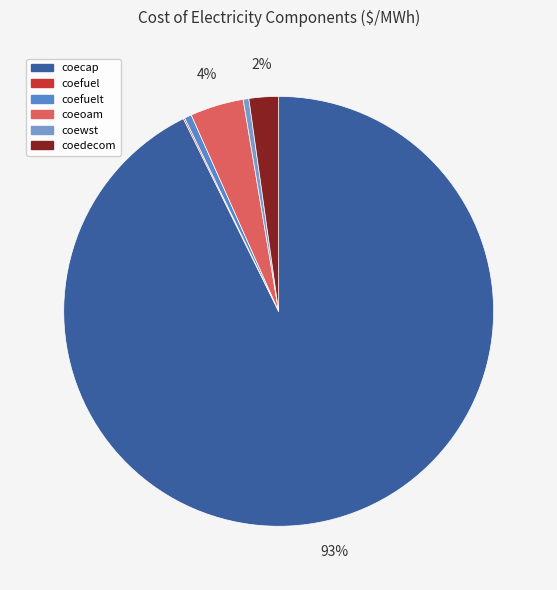

Count the number of slices in the pie.

6